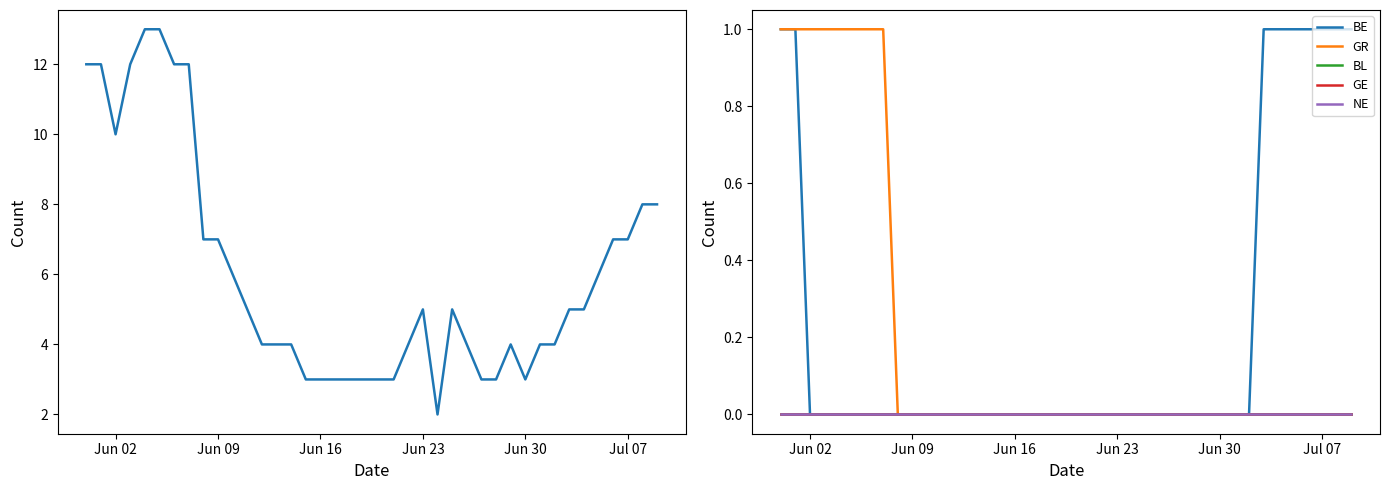

True or false: BE and GE cross at least once.

False